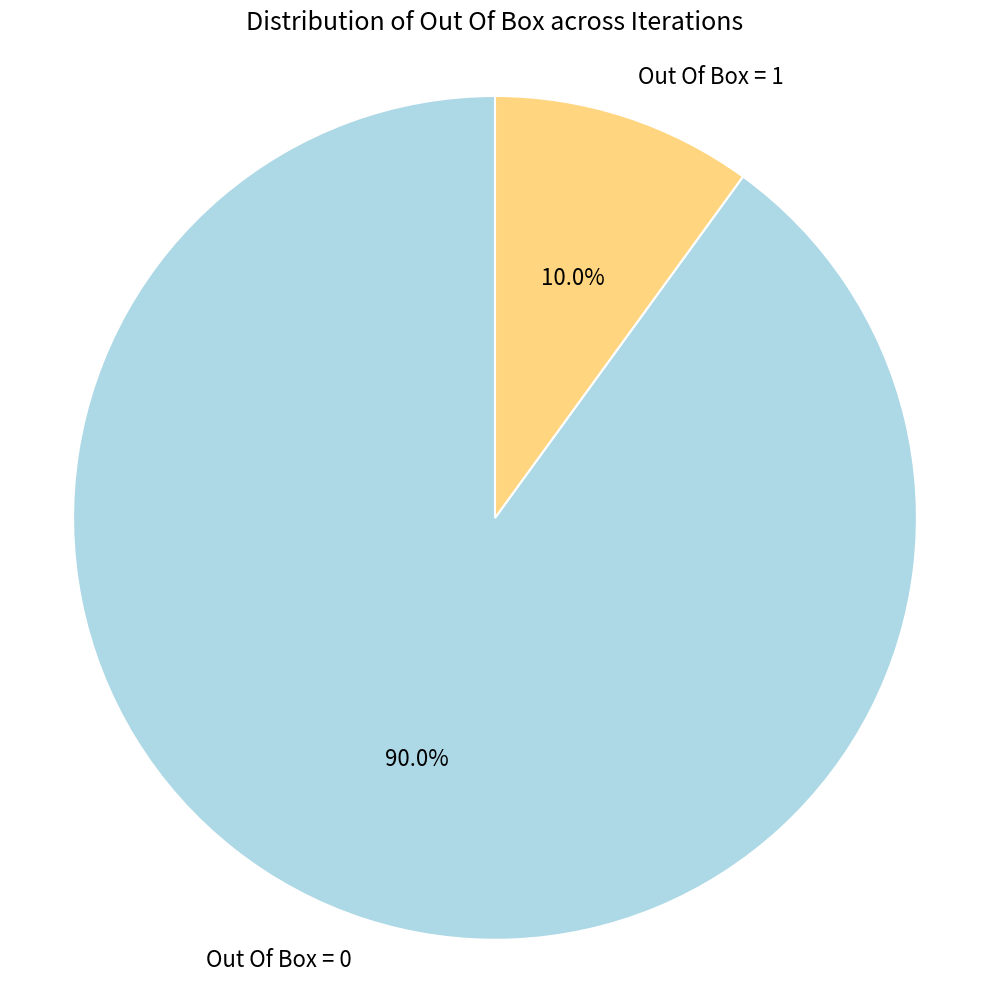

Is there a majority slice in this chart?

Yes